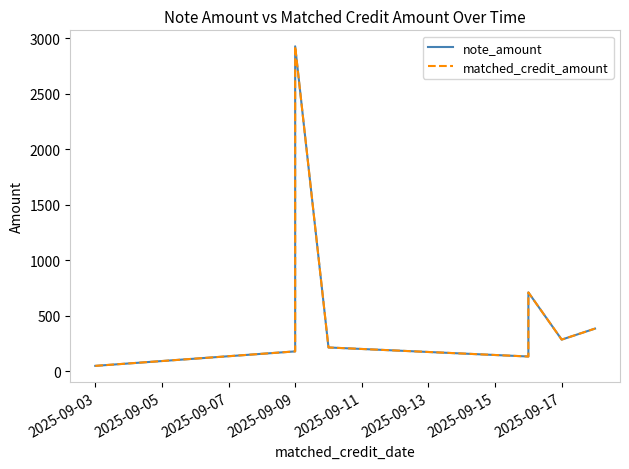

Reading left to right, list all the values displayed in this chart.

note_amount: 46.8	177.2	2927.4	212.7	131.1	708.8	283.5	382.8
matched_credit_amount: 46.8	177.2	2927.4	212.7	131.1	708.8	283.5	382.8